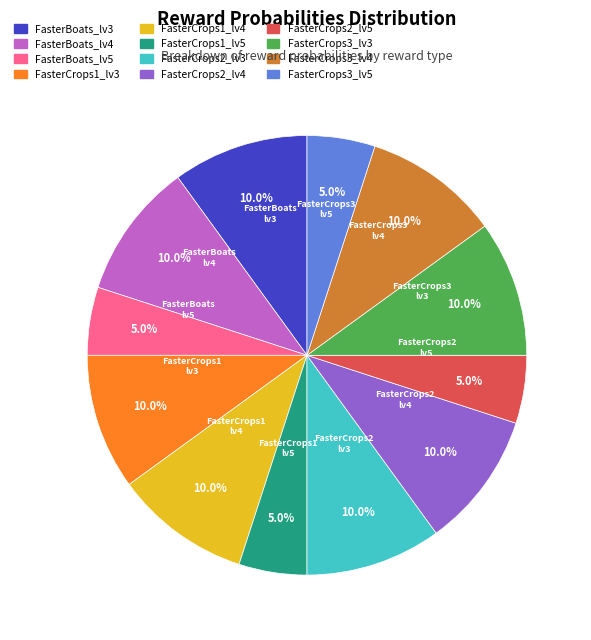

What is the ratio of the value at FasterCrops3_lv3 to the value at FasterCrops2_lv4?

1.0